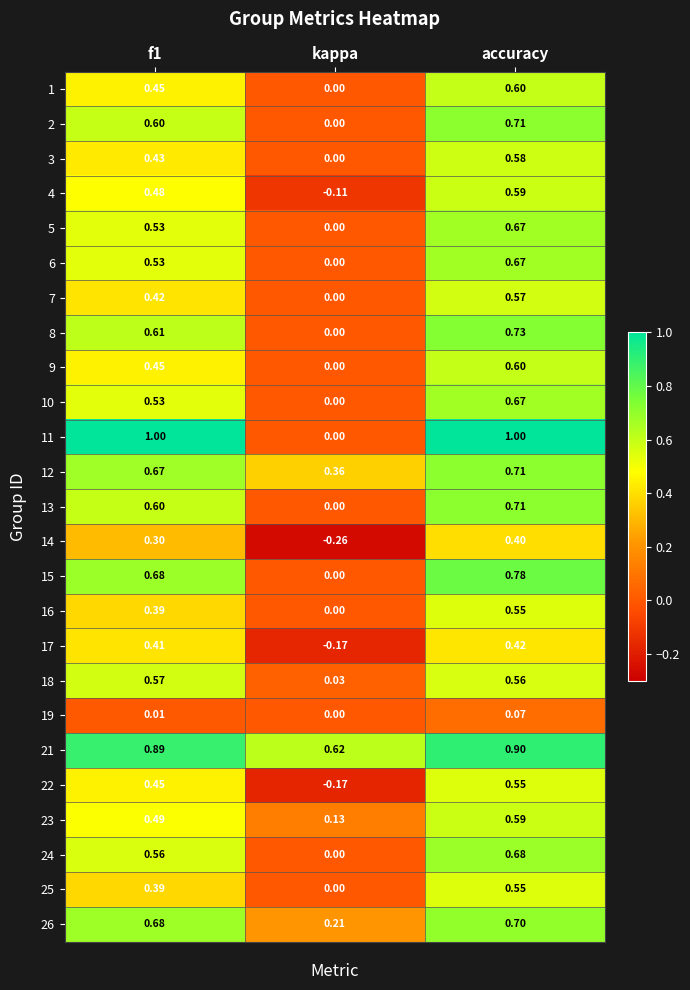

Which category has the lowest value across all series?

kappa